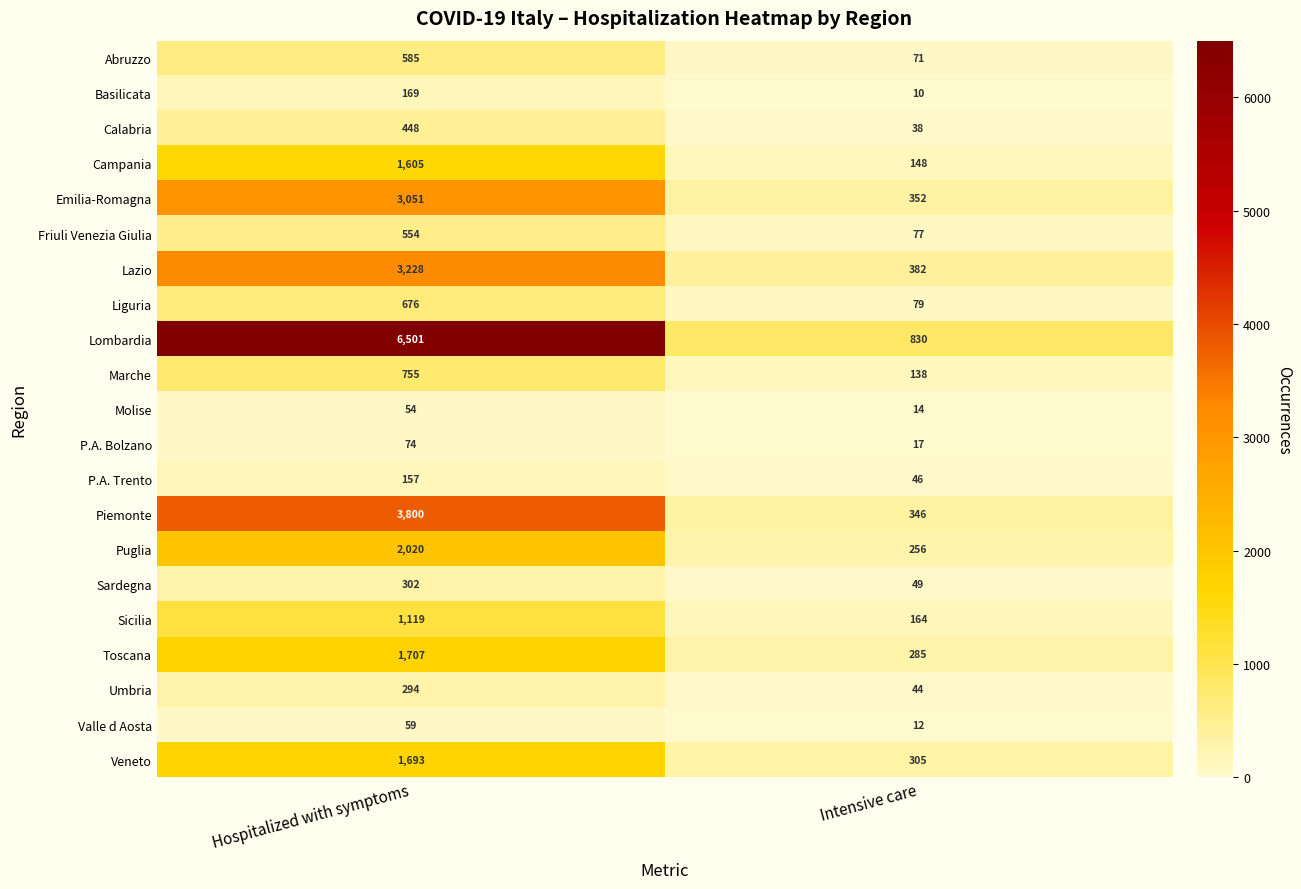

Which series has the widest spread of values?

Lombardia